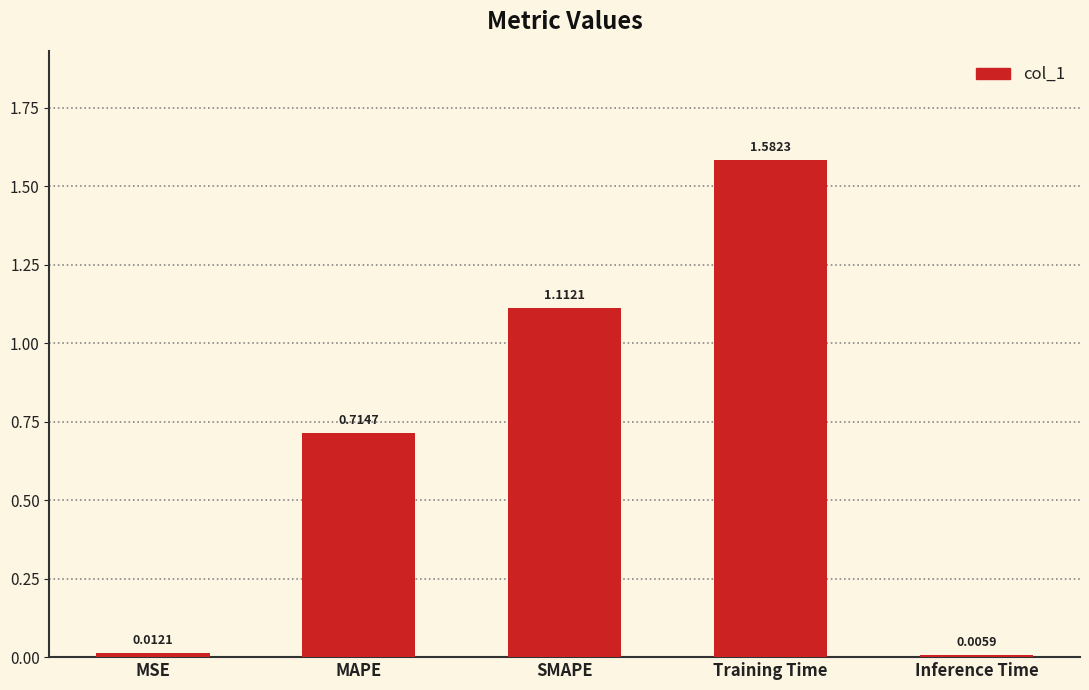

What is the sum of all values?

3.4